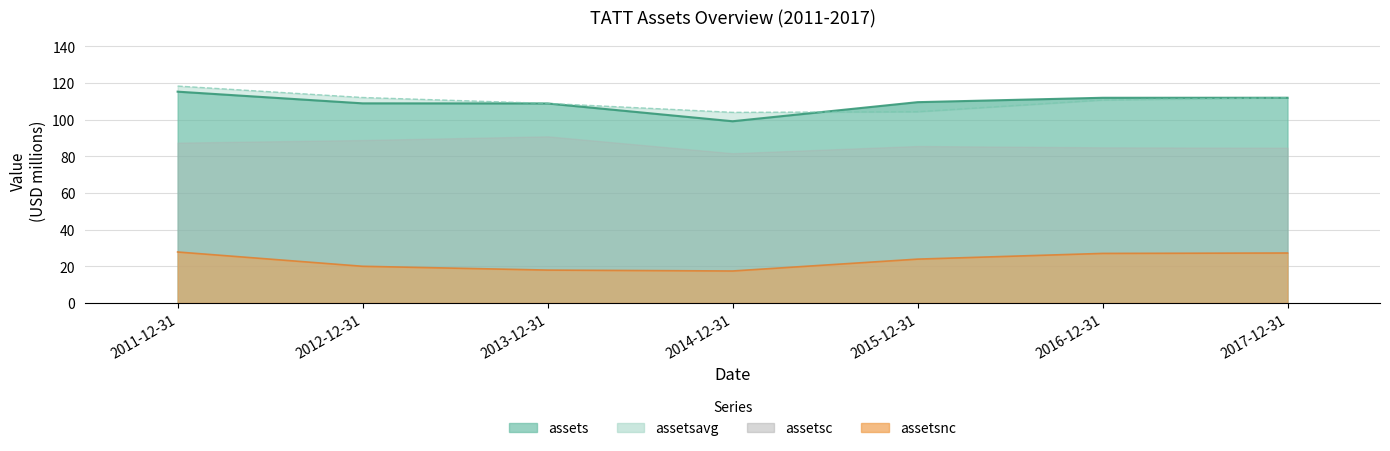

What is the sum of all assetsnc values?

161.5